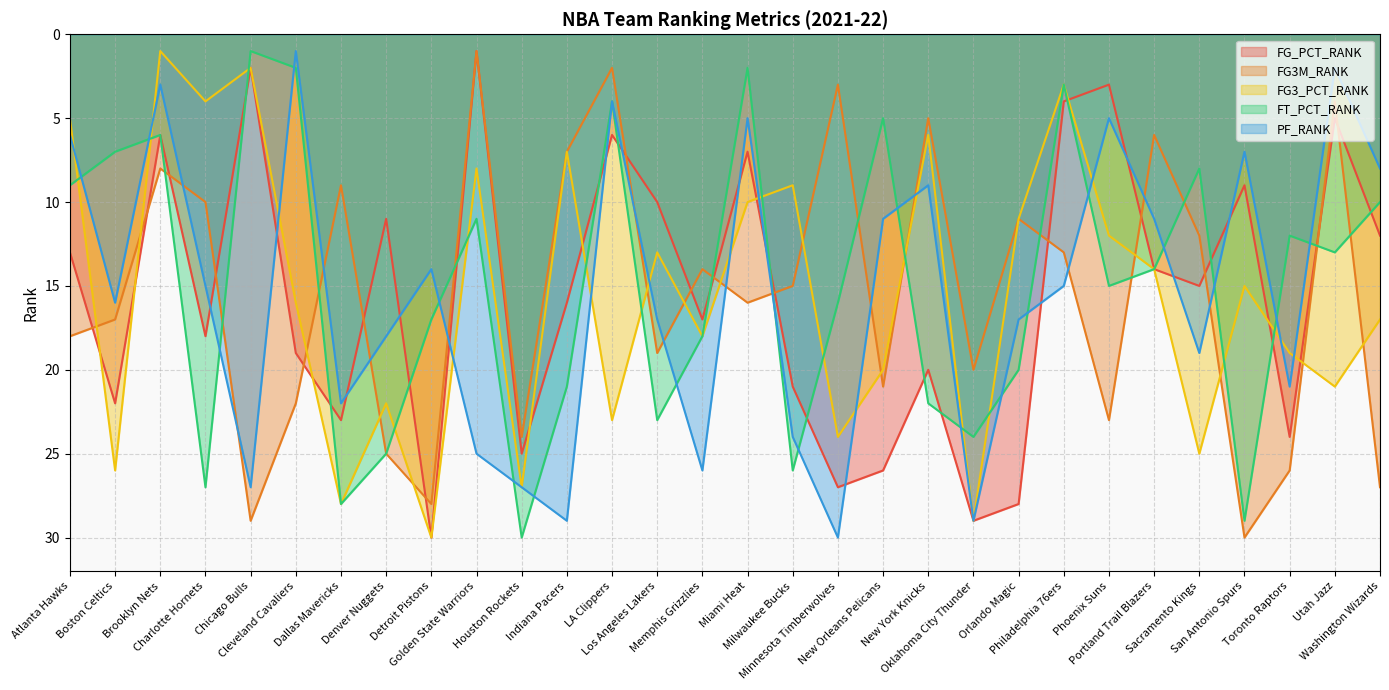

Where does the FG3M_RANK series first go above 16?

Atlanta Hawks